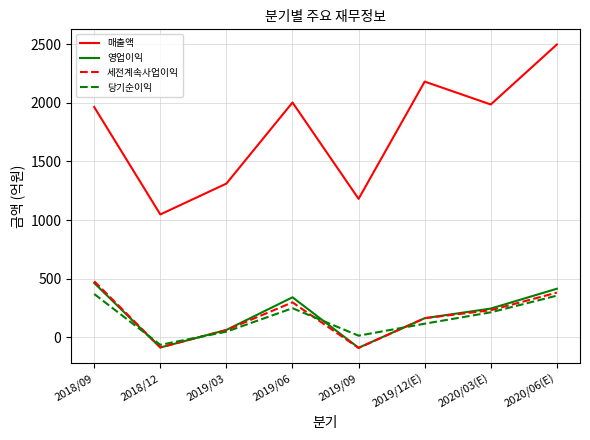

What is the total value across all series at 2020/06(E)?

3649